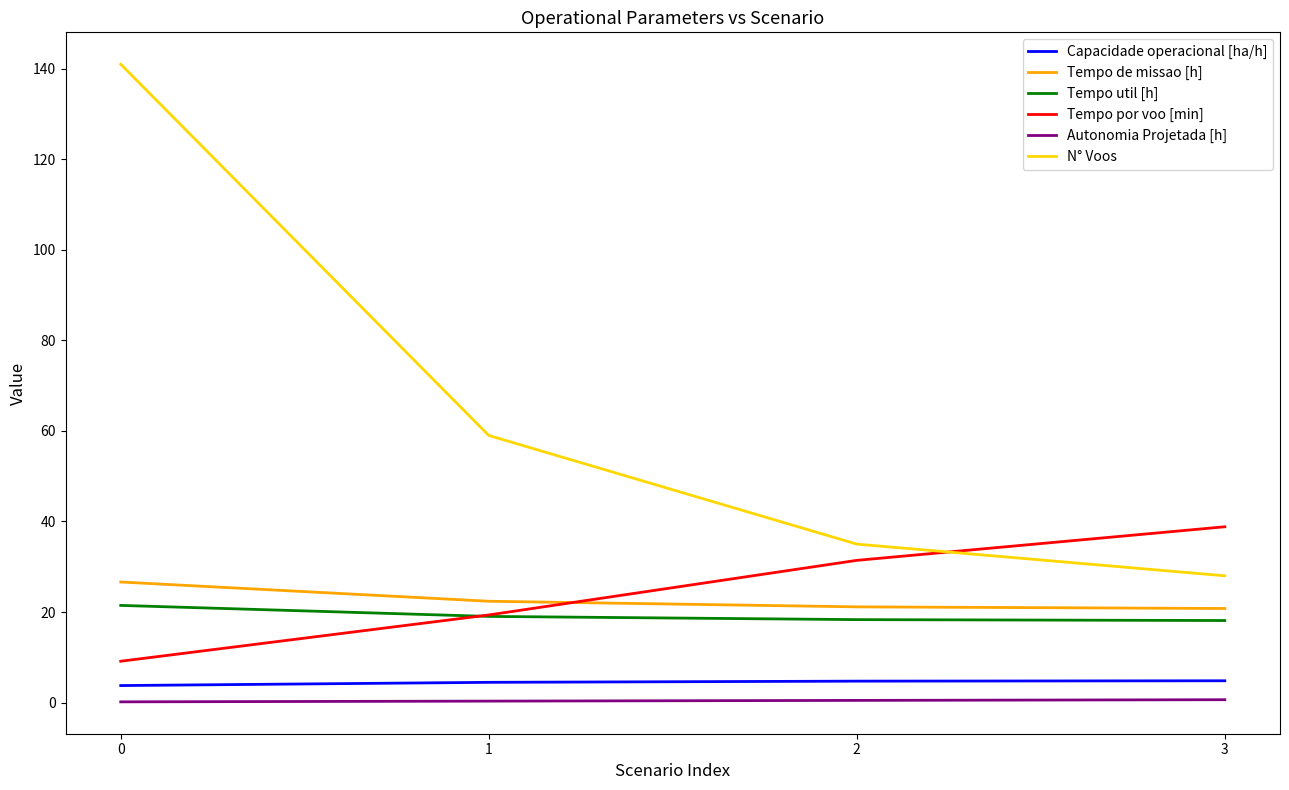

What is the difference between the maximum and second lowest values in the Tempo por voo [min] series?

19.5